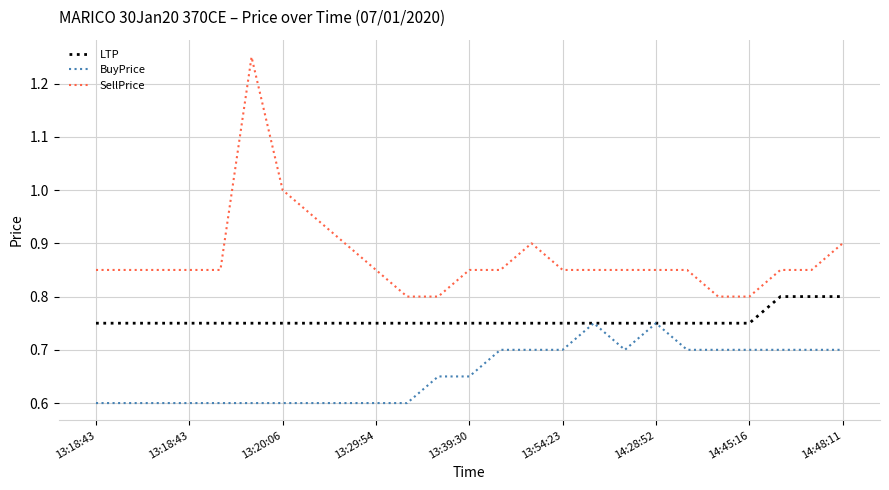

Rank the series by their maximum value, from highest to lowest.

SellPrice, LTP, BuyPrice